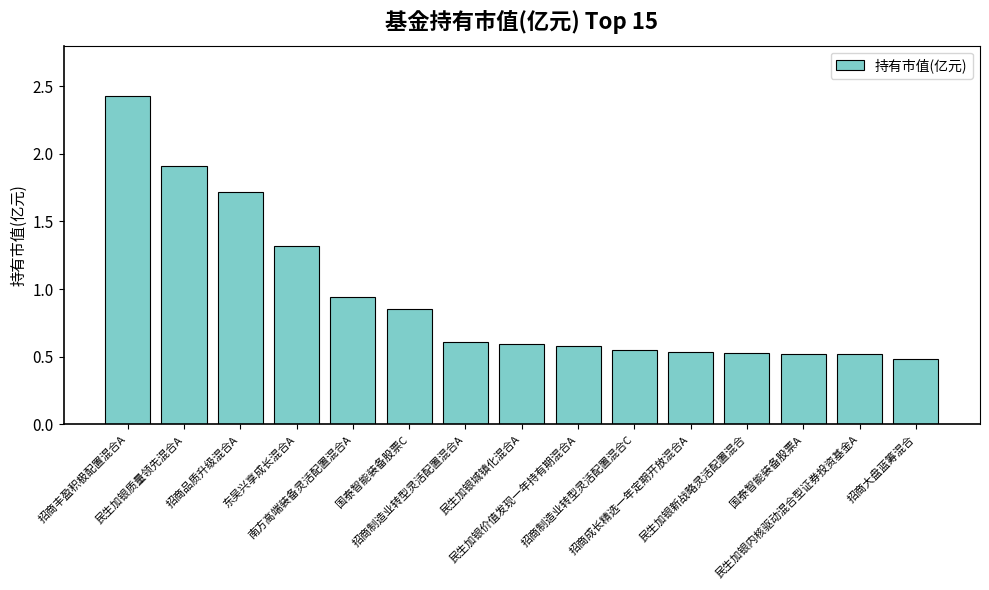

What is the maximum value shown in the chart?

2.4